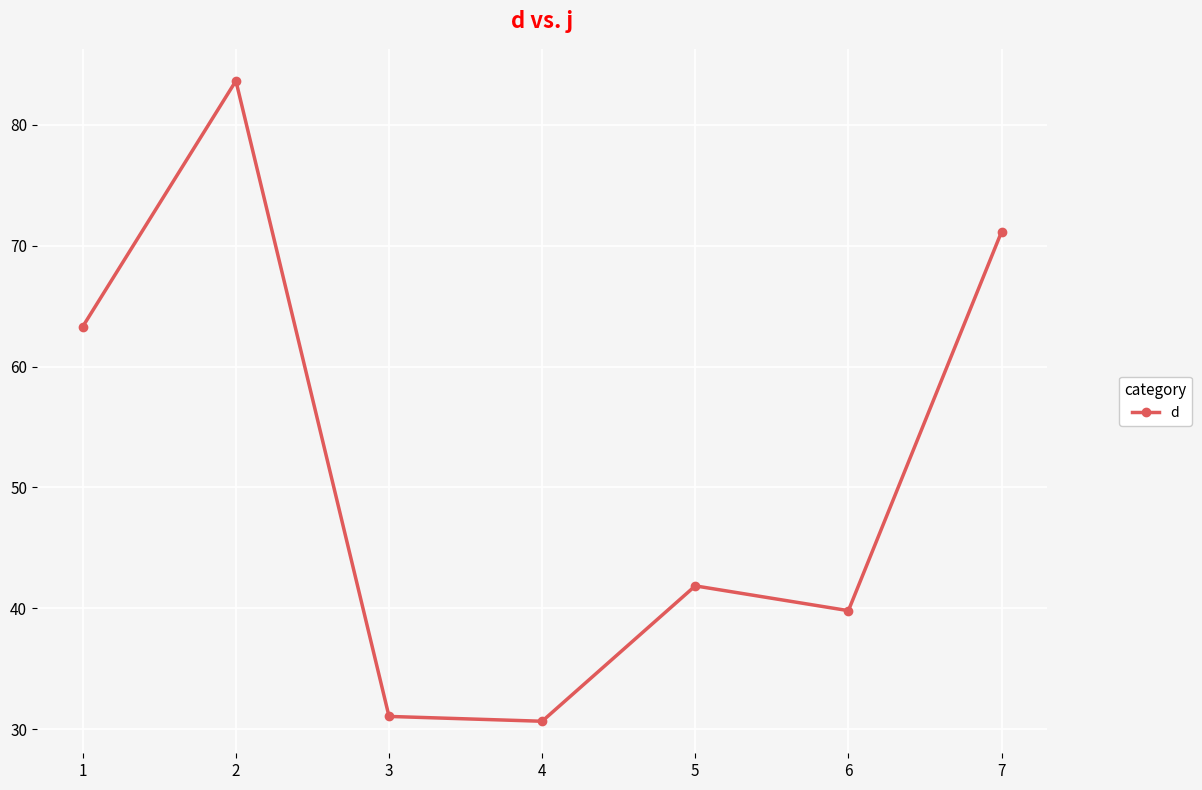

Which has a higher value, 5 or 6?

5